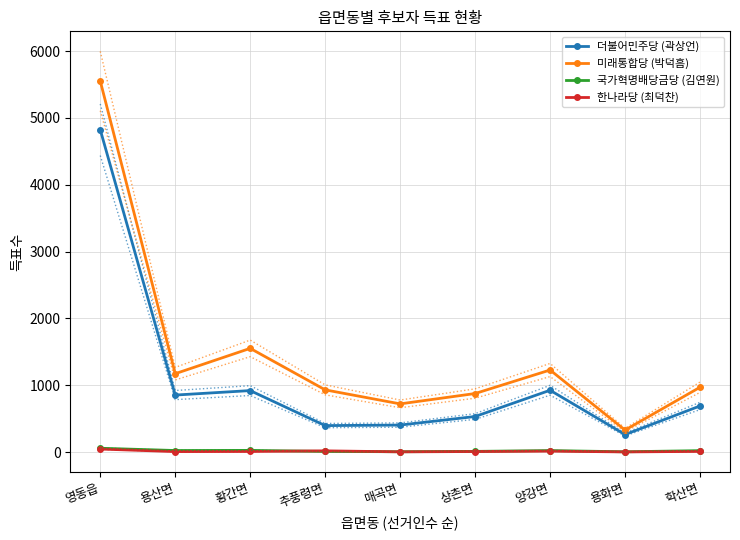

Reading left to right, what are all the values shown in this chart?

더불어민주당 (곽상언): 4824	853	920	396	404	532	925	262	690
미래통합당 (박덕흠): 5553	1173	1552	931	721	876	1228	329	970
국가혁명배당금당 (김연원): 57	23	25	9	5	10	22	4	21
한나라당 (최덕찬): 45	7	9	18	3	8	14	2	10